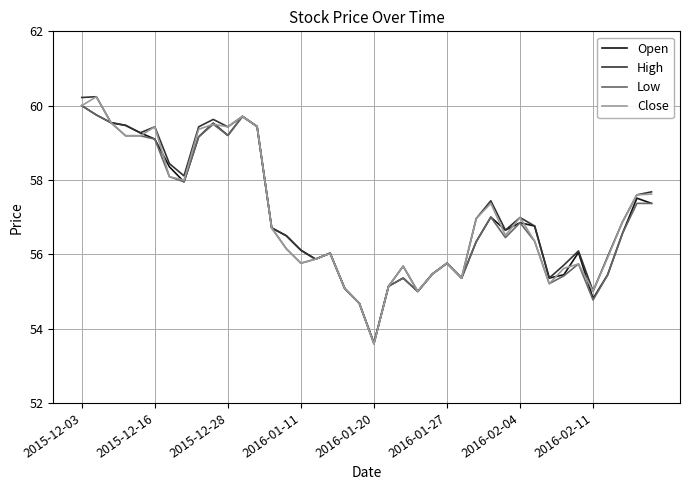

How many lines are shown in the chart?

4